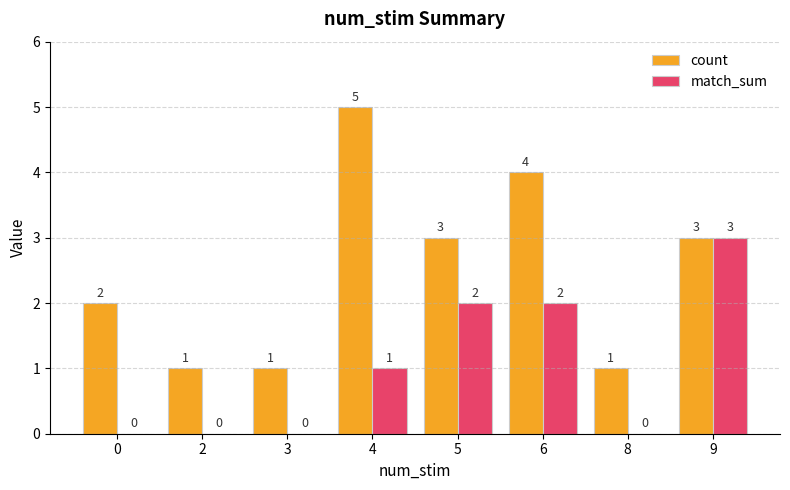

Which series changed the most between 3 and 6?

count